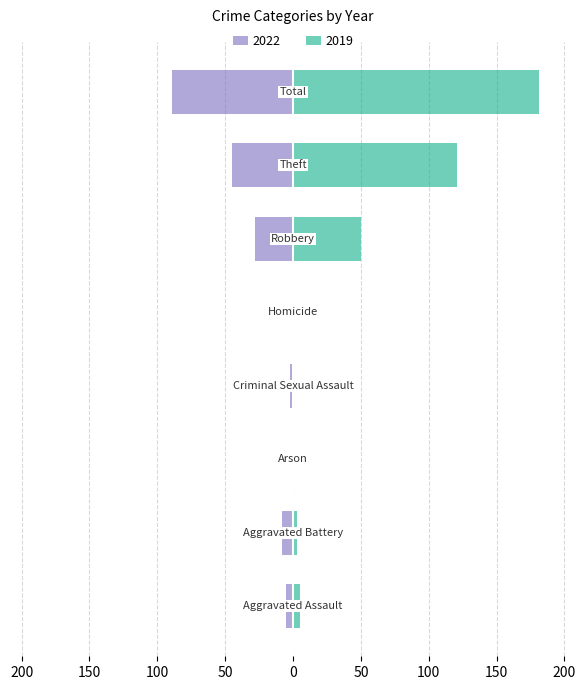

Are the bars horizontal?

Yes